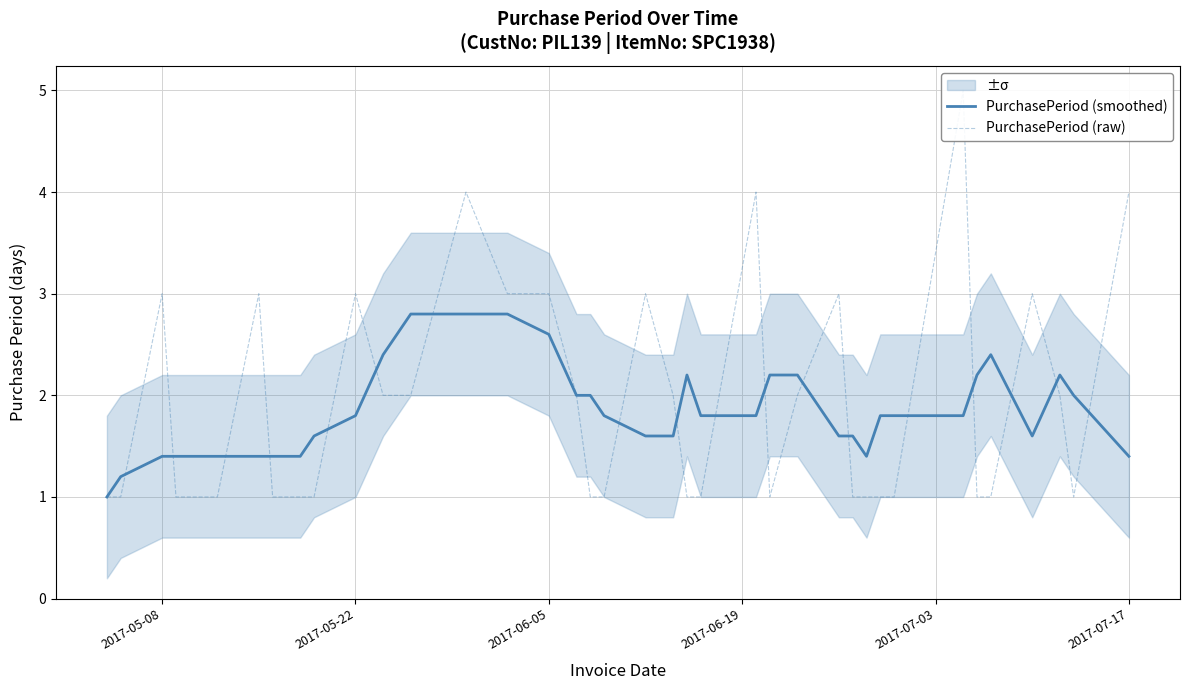

List the series in order of their overall mean, lowest first.

PurchasePeriod (smoothed), PurchasePeriod (raw)